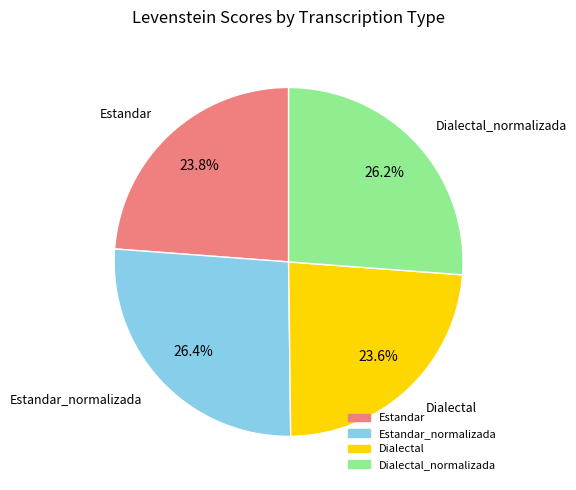

Is there a majority slice in this chart?

No